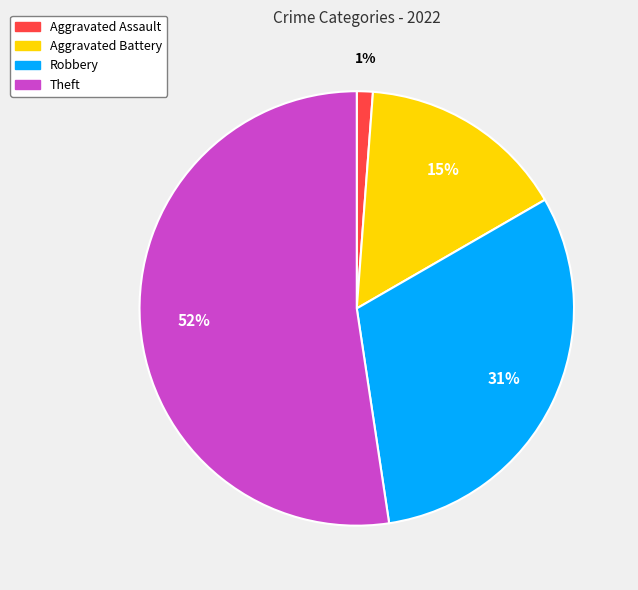

To the nearest percent, what is the average slice percentage?

25%